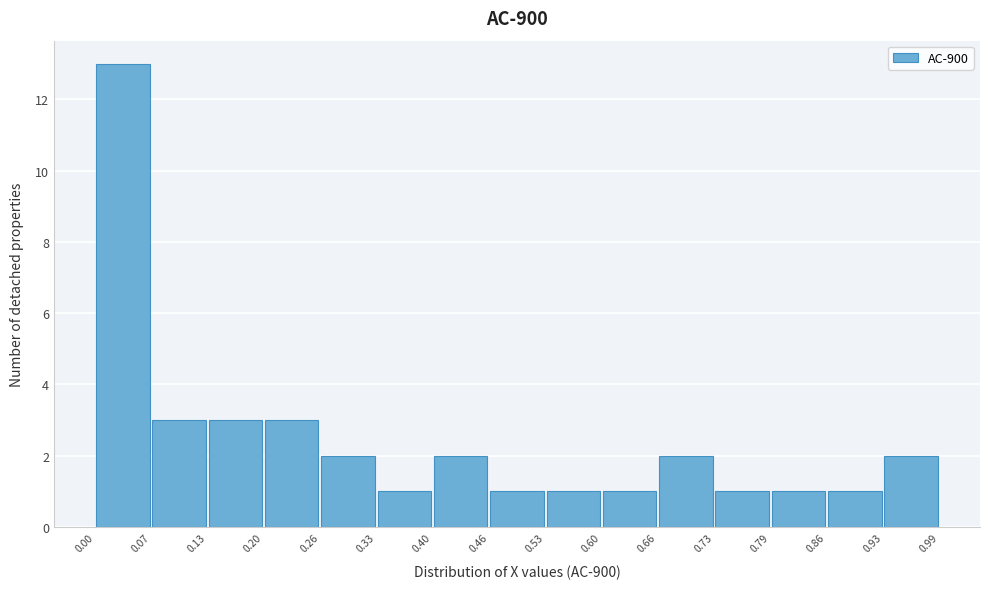

Reading left to right, transcribe this chart: for each bar, give the range it covers on the x-axis and its height. The values are not printed on the chart, so give them approximately, as read against the axis.

0.00 to 0.07: 13
0.07 to 0.13: 3
0.13 to 0.20: 3
0.20 to 0.26: 3
0.26 to 0.33: 2
0.33 to 0.40: 1
0.40 to 0.46: 2
0.46 to 0.53: 1
0.53 to 0.60: 1
0.60 to 0.66: 1
0.66 to 0.73: 2
0.73 to 0.79: 1
0.79 to 0.86: 1
0.86 to 0.93: 1
0.93 to 0.99: 2